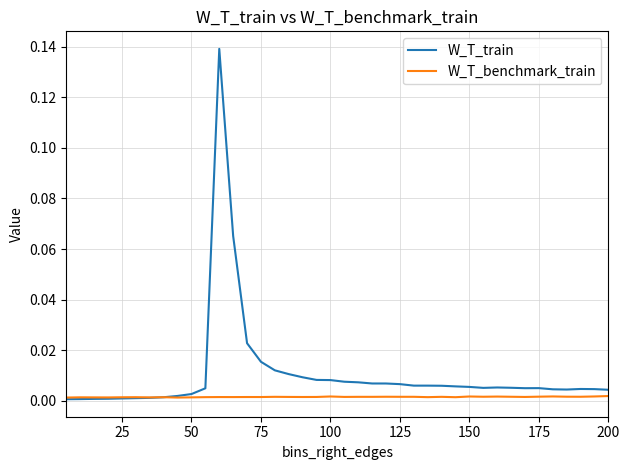

List the series in order of their peak value, lowest first.

W_T_benchmark_train, W_T_train